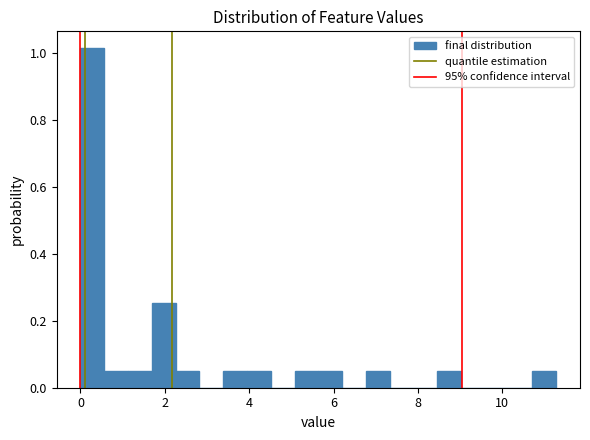

Around what value on the x-axis is the tallest bar? Give the approximate position of its centre, as read against the axis.

0.2